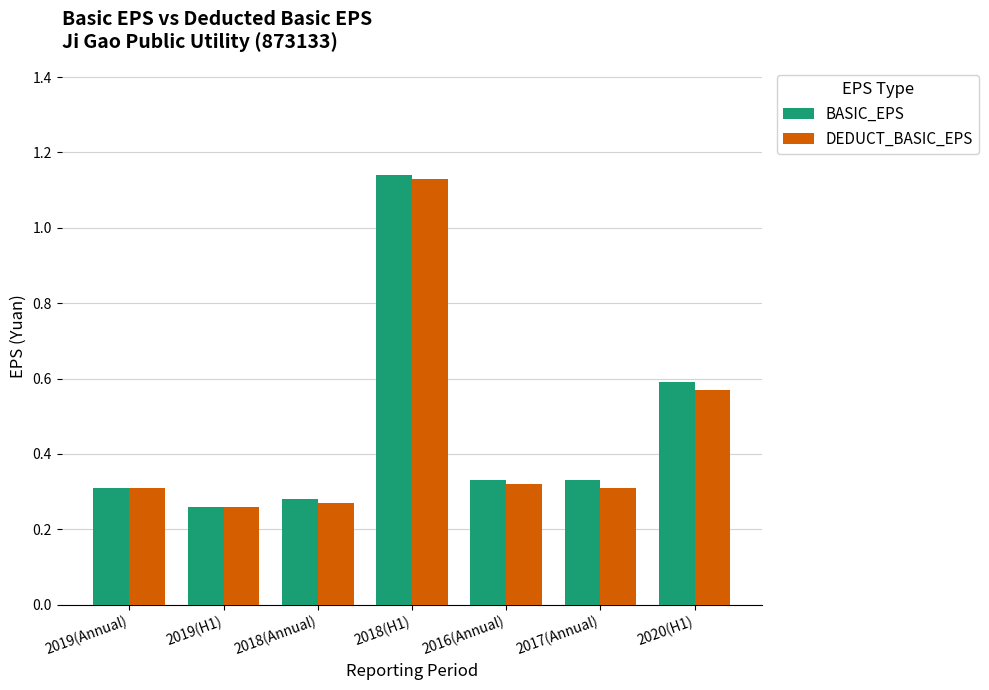

What are all the series names shown in the legend?

BASIC_EPS, DEDUCT_BASIC_EPS